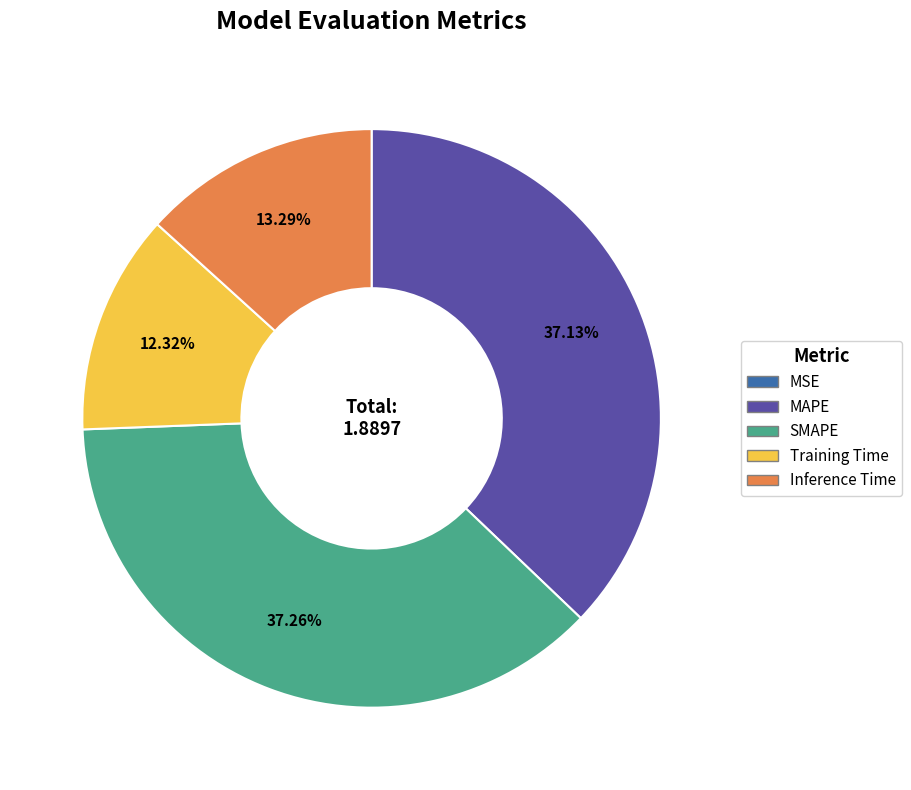

Is there a majority slice in this chart?

No